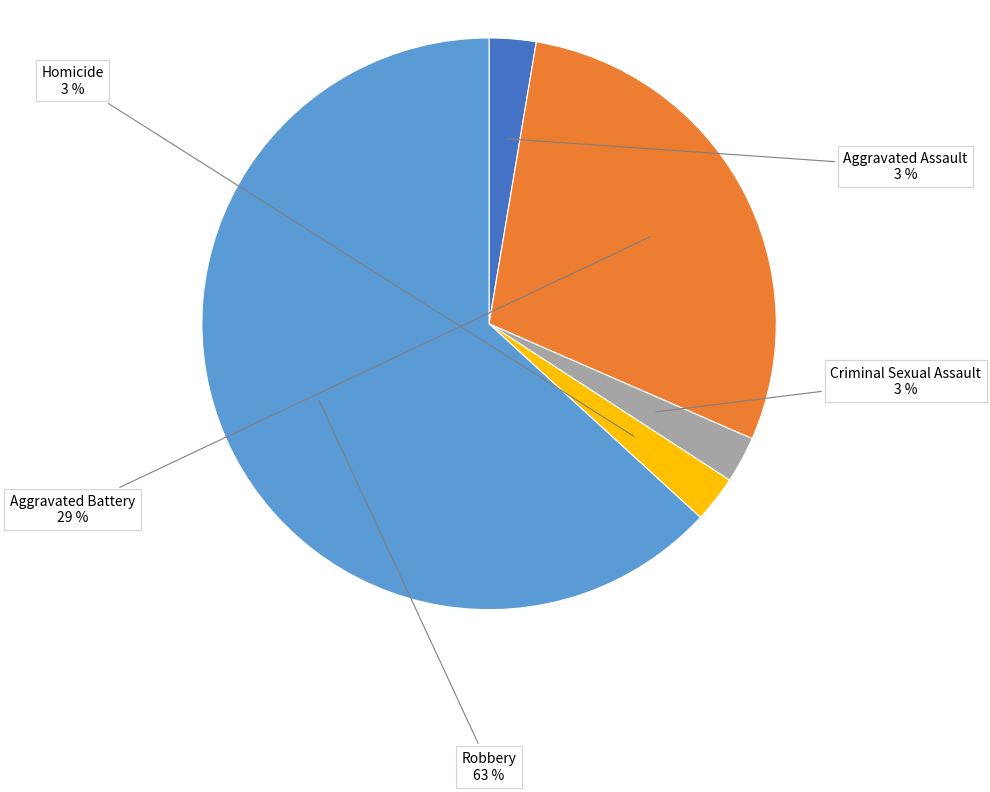

True or false: Homicide accounts for 3% of the total.

True